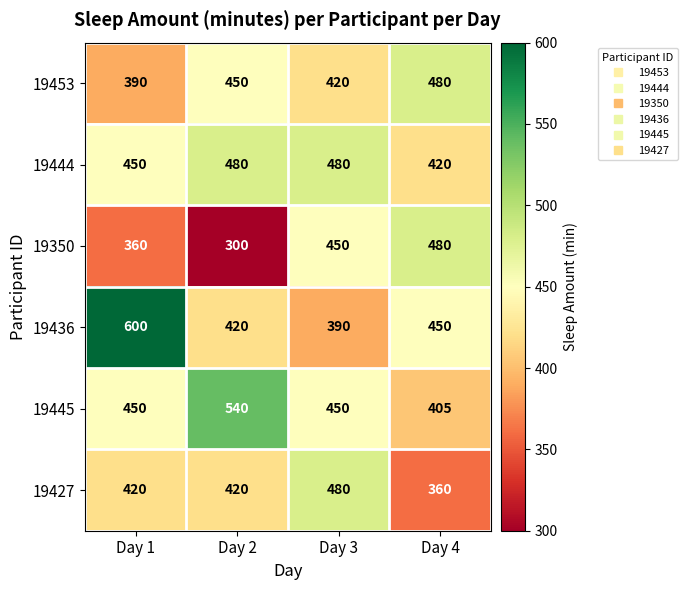

Which series has the largest range (max minus min)?

19436